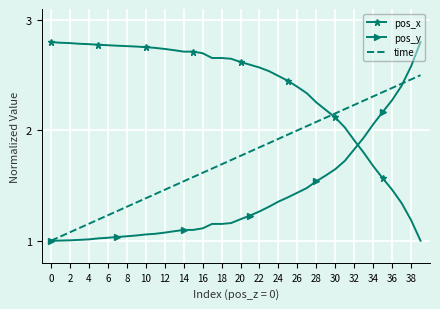

Which series has the largest total across all categories?

pos_x